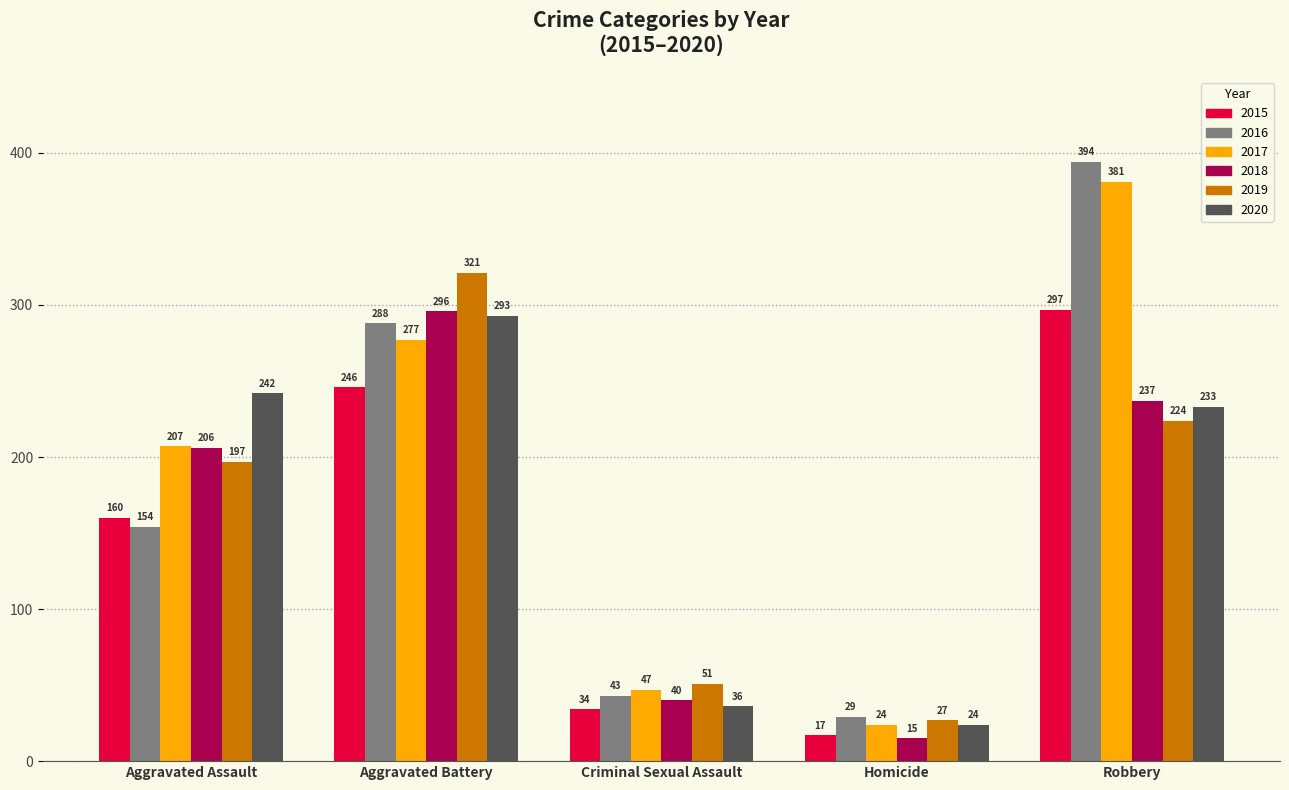

What is the minimum value shown in the chart?

15